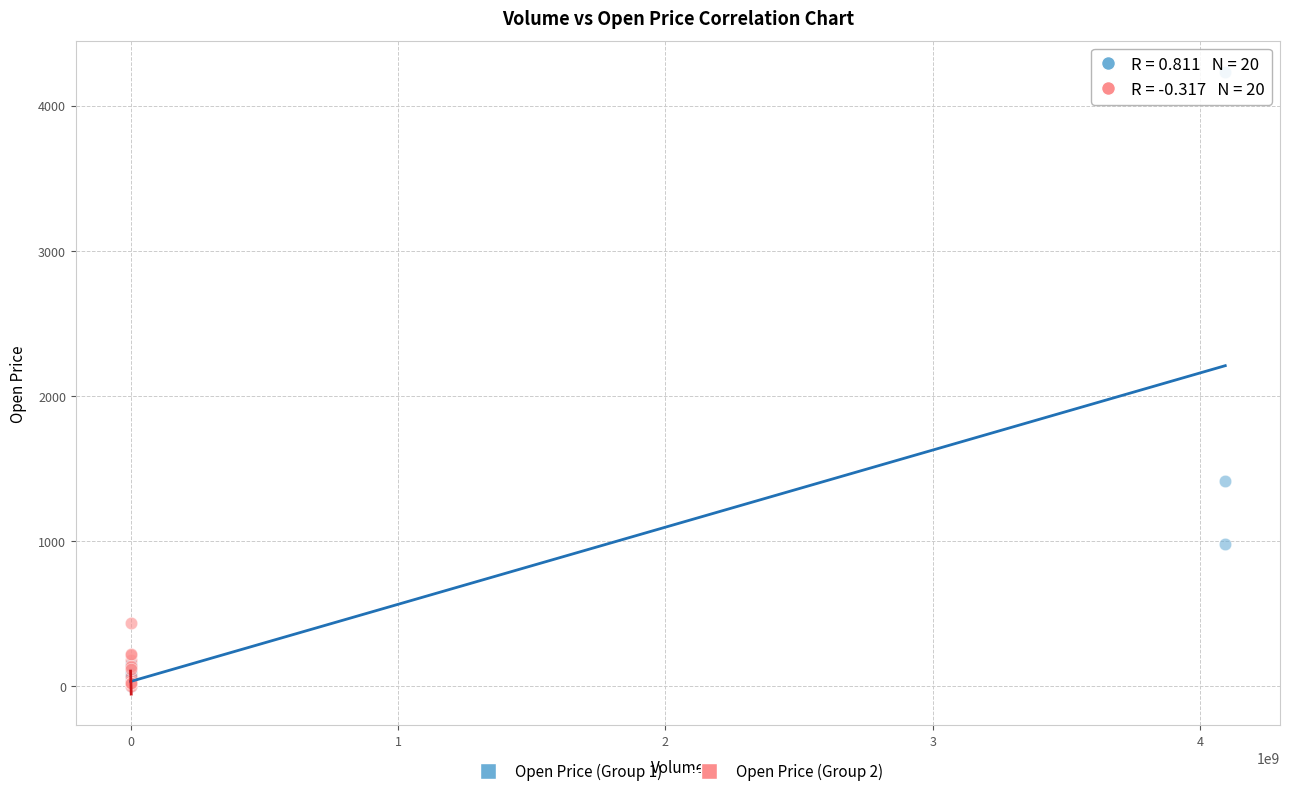

Which series has the widest spread of Y values?

Open Price (Group 1)